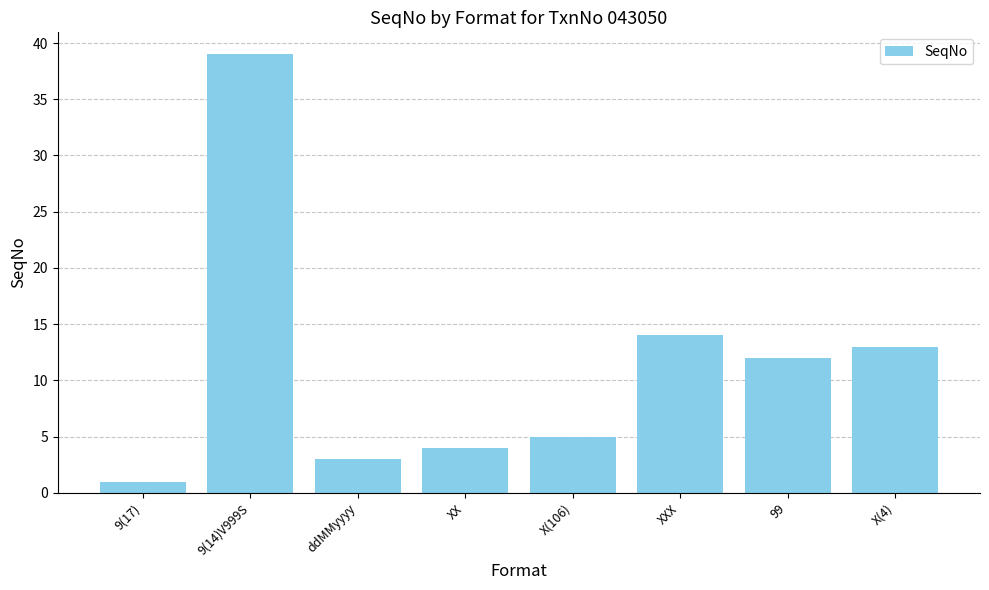

Reading left to right, what are all the values shown in this chart?

9(17)=1	9(14)V999S=39	ddMMyyyy=3	XX=4	X(106)=5	XXX=14	99=12	X(4)=13